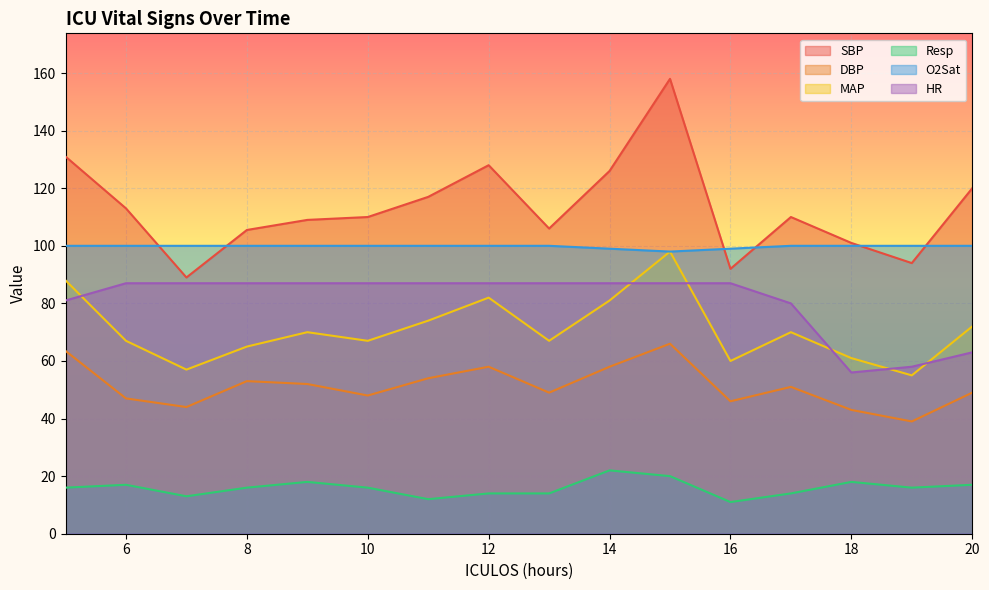

What is the spread (max minus min) of values at 13?

92.0